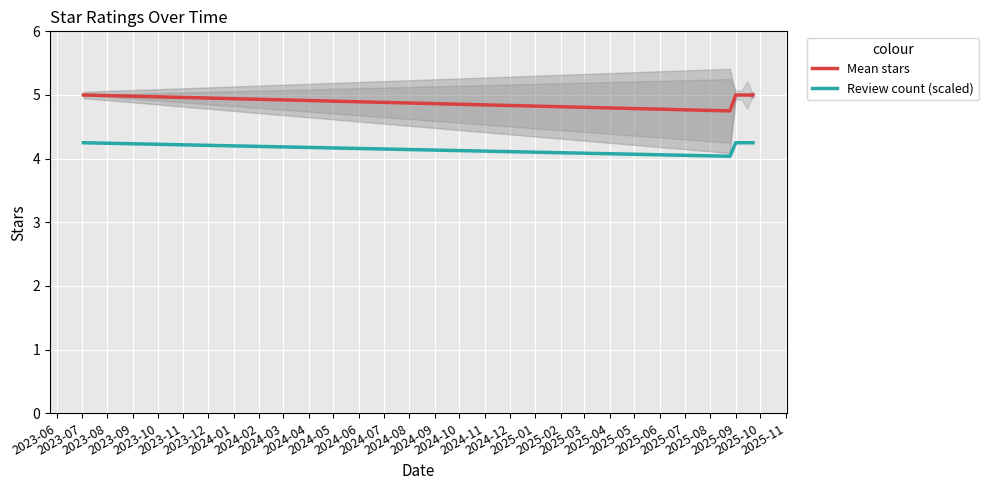

True or false: Review count (scaled) has more than 2 points higher than both neighbors.

False